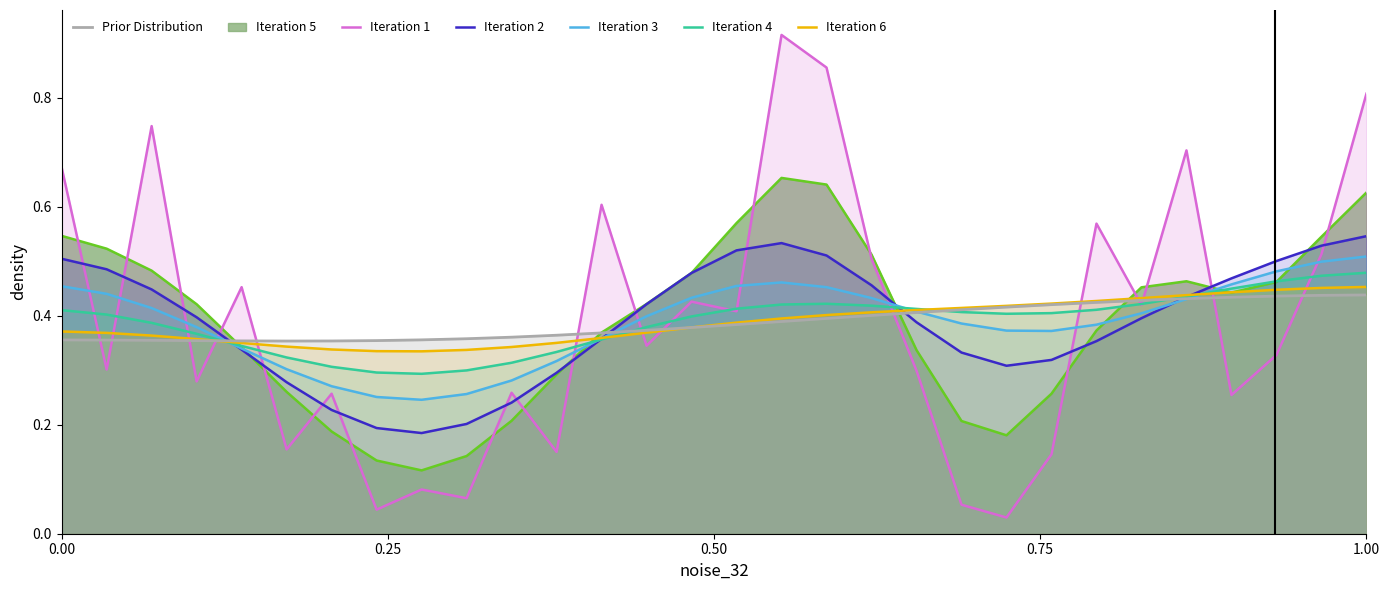

How many lines are shown in the chart?

7